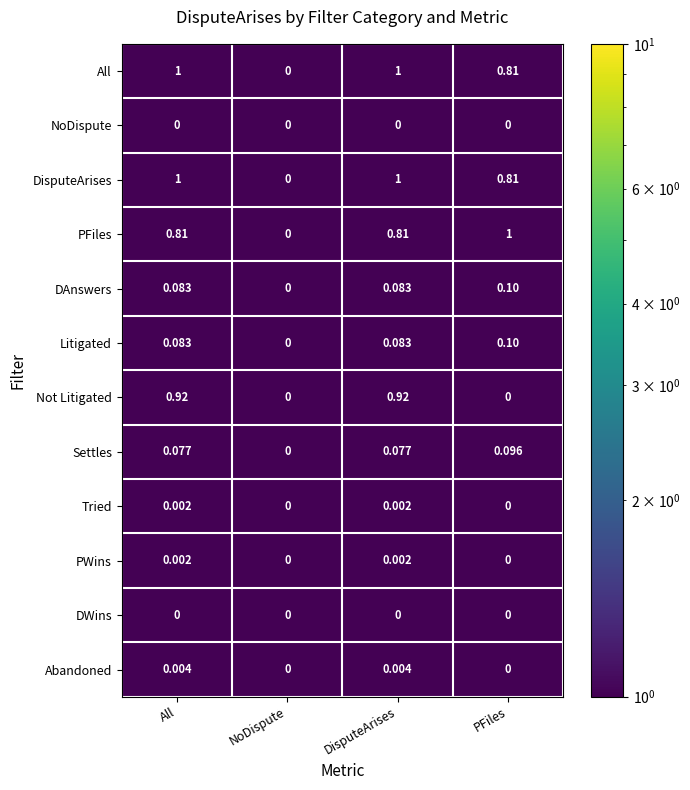

Which series changed the most between DisputeArises and PFiles?

Not Litigated